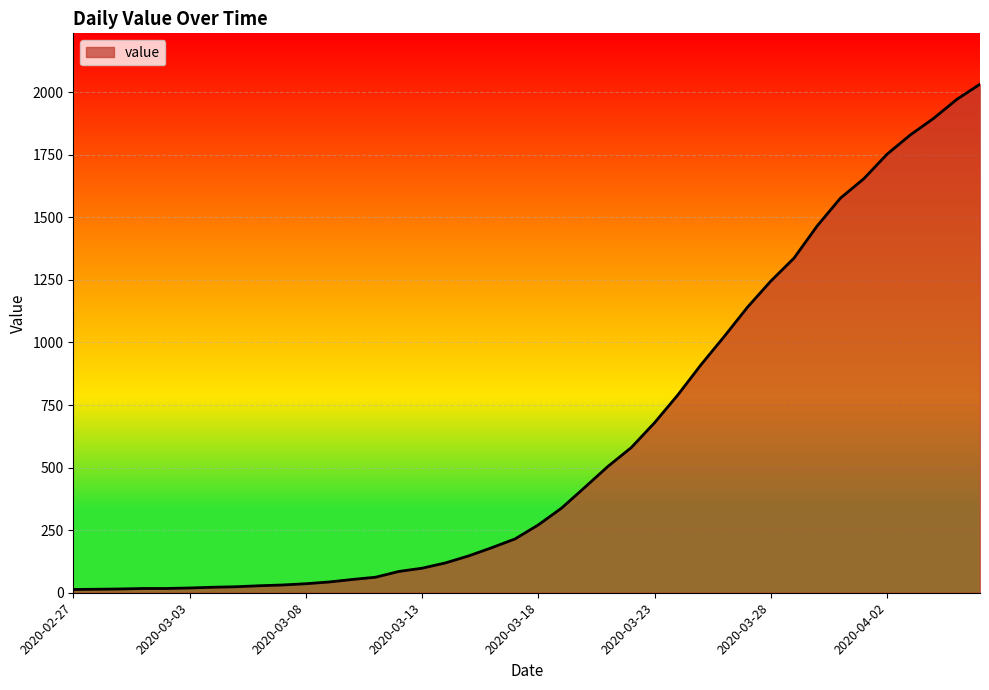

Which label corresponds to the largest value in the chart?

2020-04-06